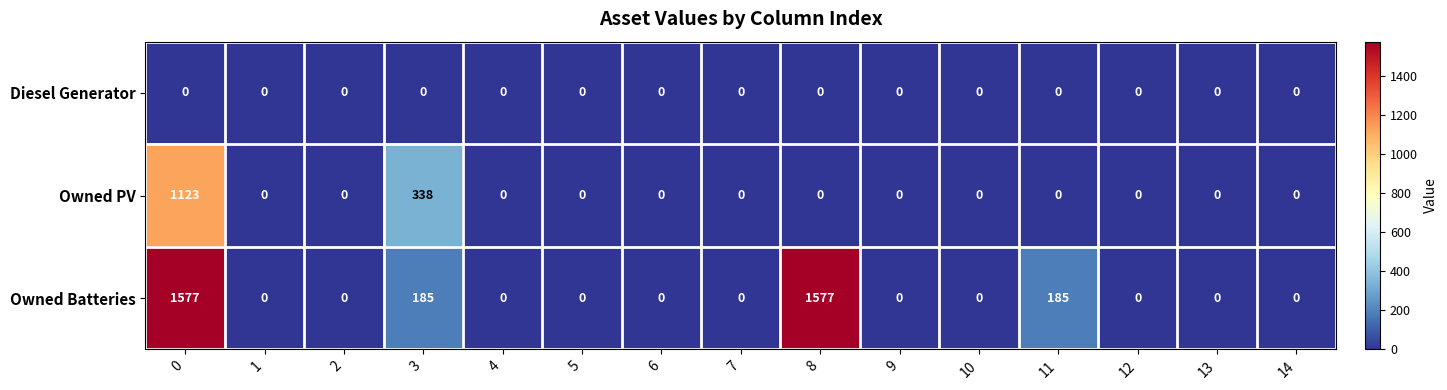

Which series has the largest range (max minus min)?

Owned Batteries